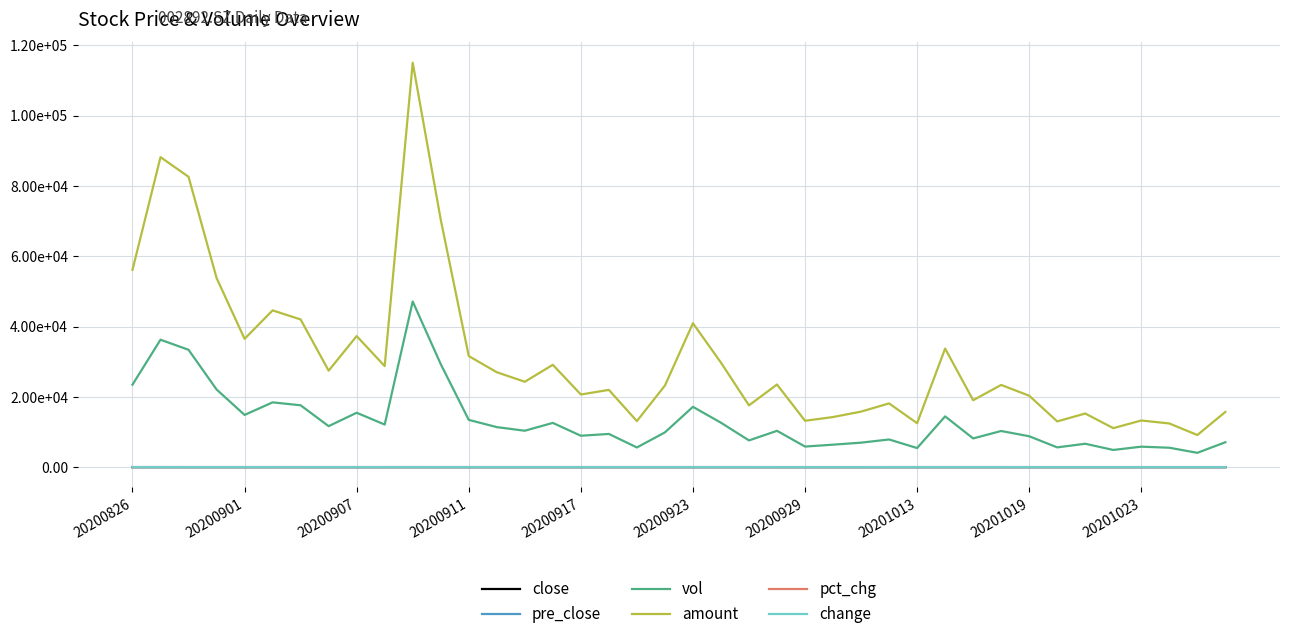

Does the chart have visible grid lines?

Yes